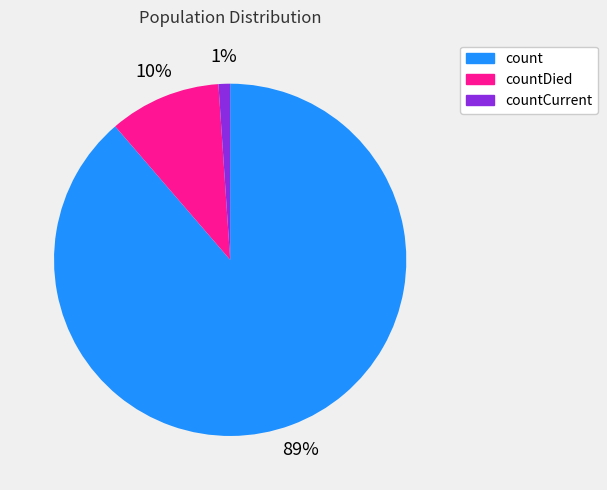

Which category has the biggest portion of the pie?

count